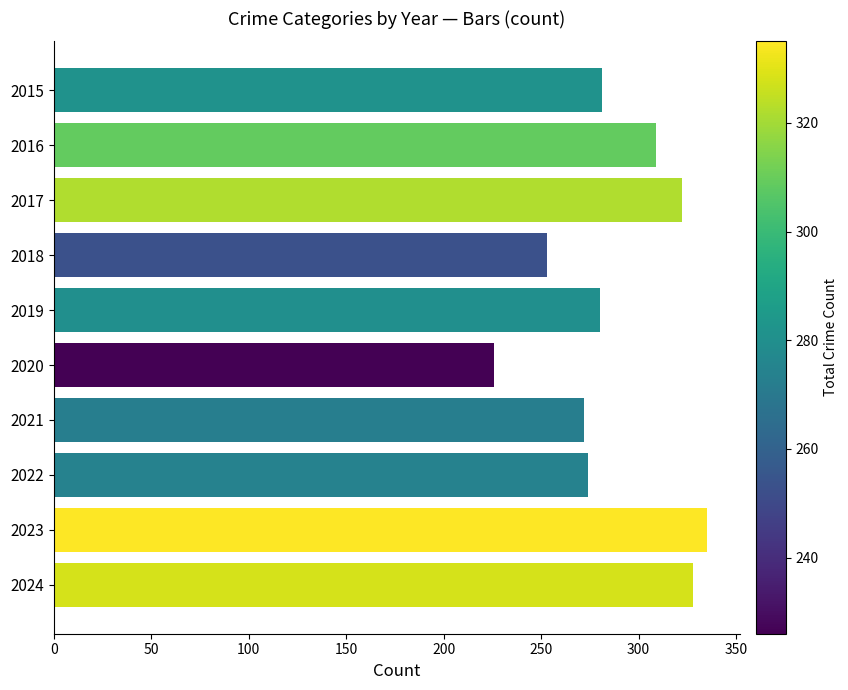

True or false: the data shows 328 at 2024.

True